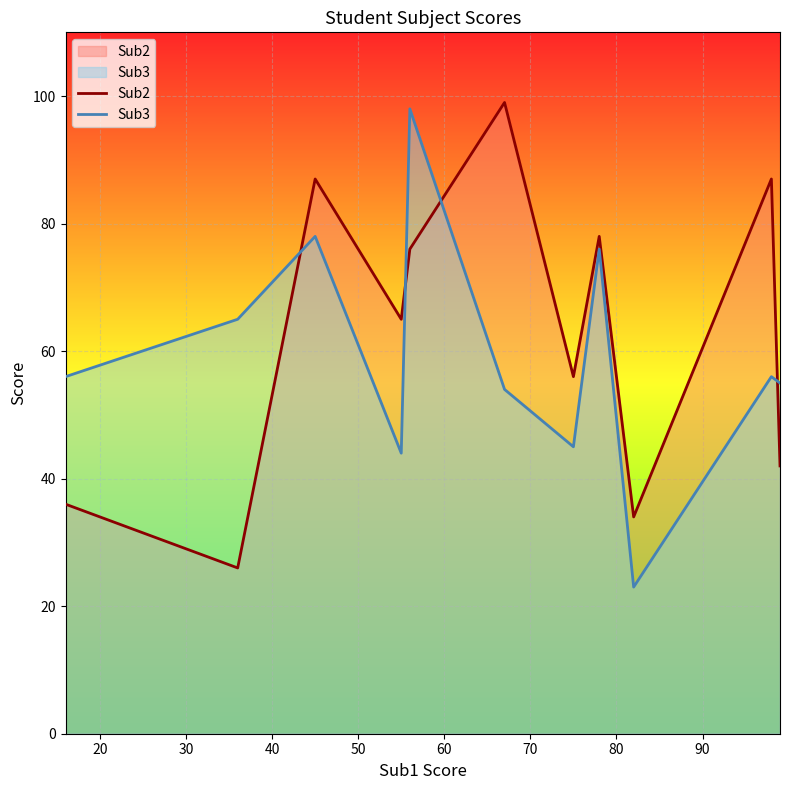

Which series ends up on top after the final intersection of Sub2 and Sub3?

Sub3